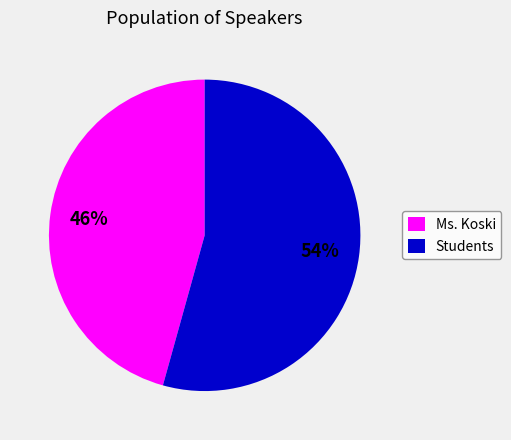

How many slices are in this pie chart?

2